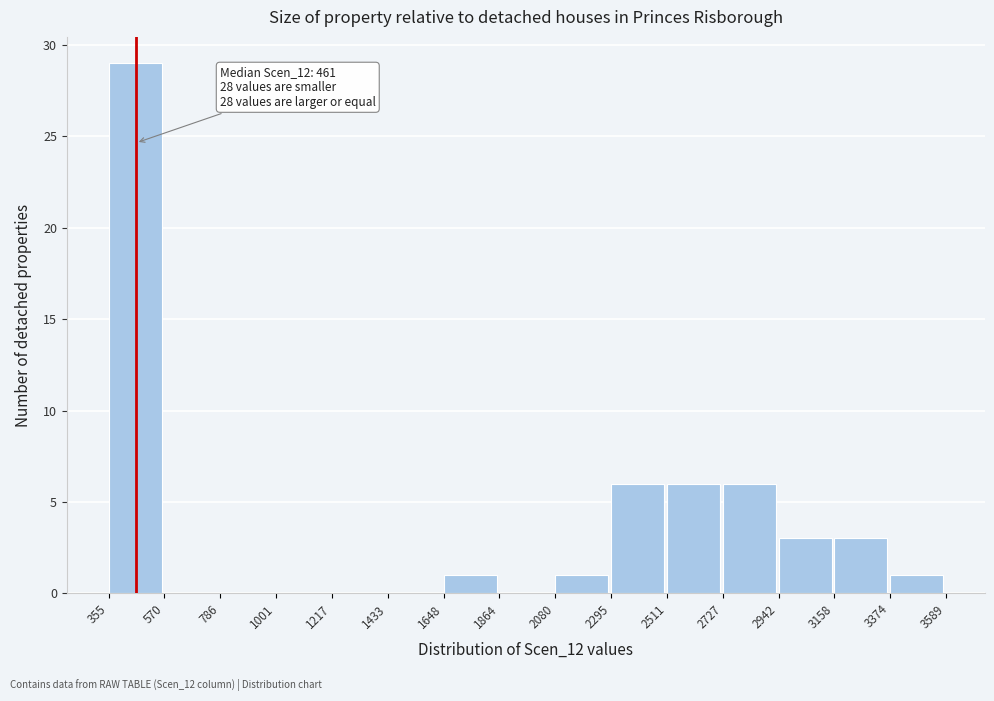

Over which range of the x-axis is the bar tallest?

355 to 570